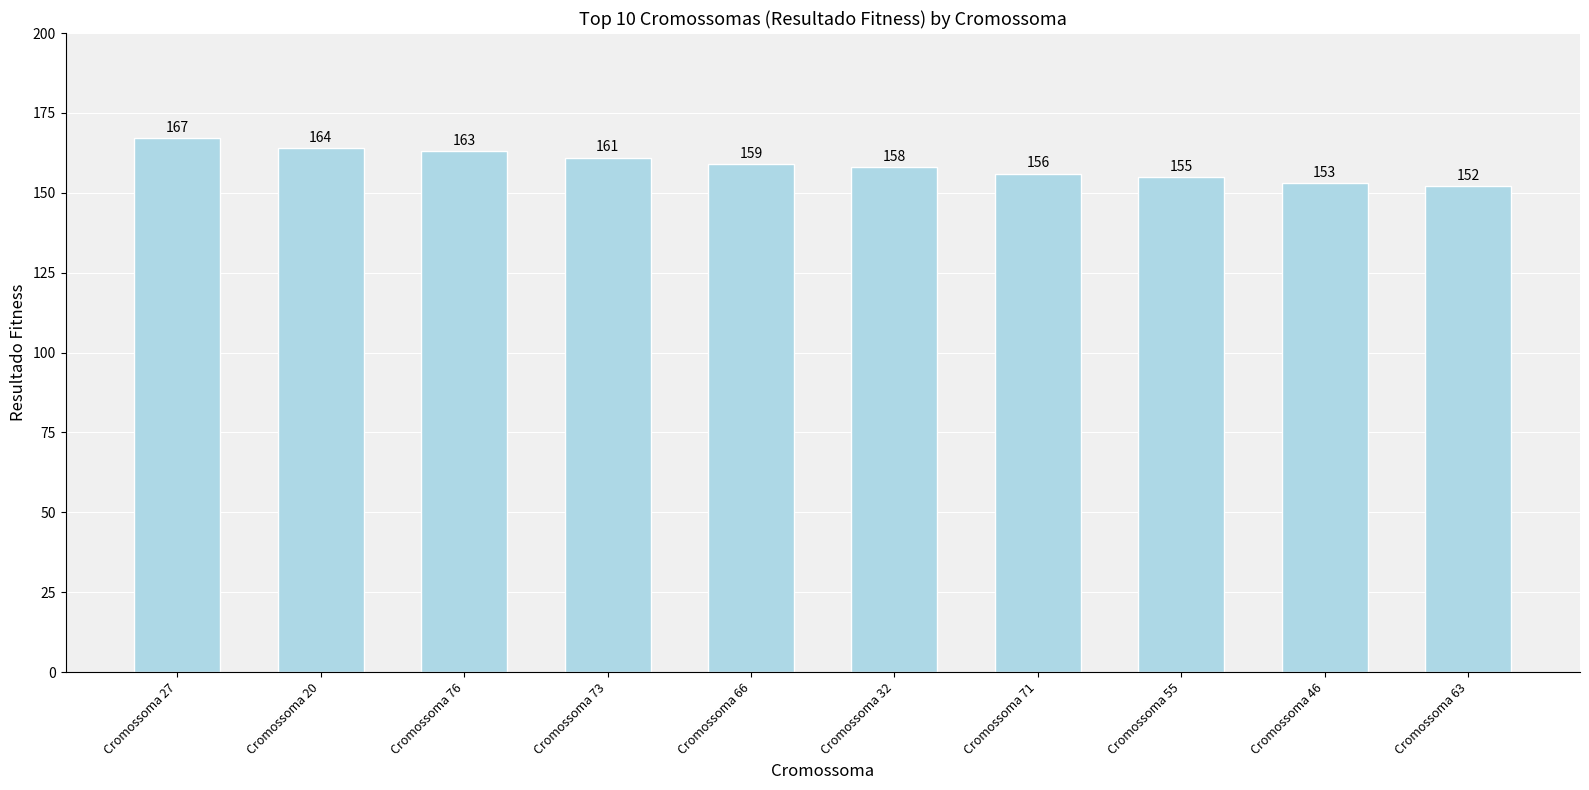

What is the greatest value displayed?

167